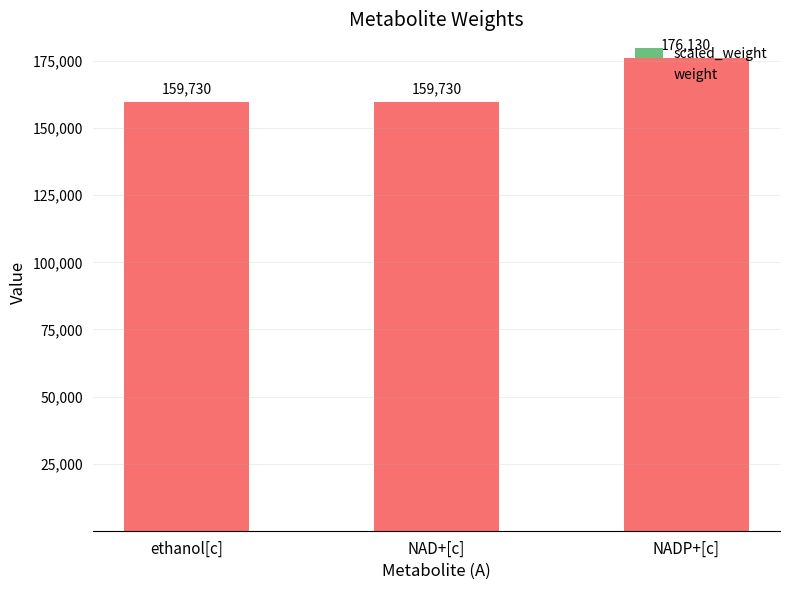

At which category is the sum across all series the highest?

NADP+[c]